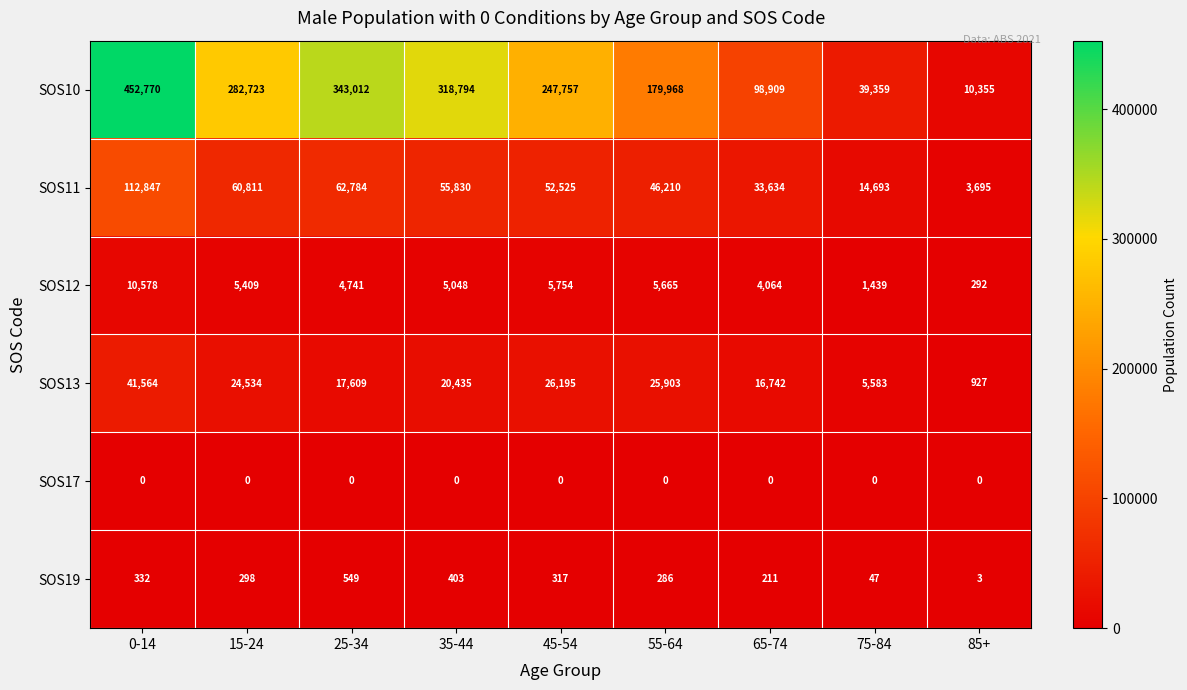

At 25-34, list the series in order from largest to smallest.

SOS10, SOS11, SOS13, SOS12, SOS19, SOS17